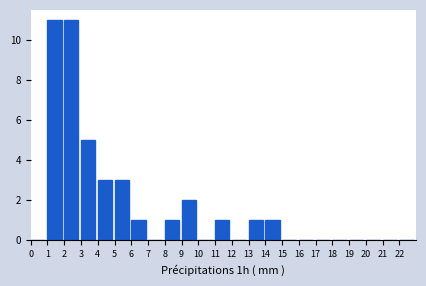

What is the height of the bar covering 9 to 10 on the x-axis? The values are not printed on the chart, so give them approximately, as read against the axis.

2